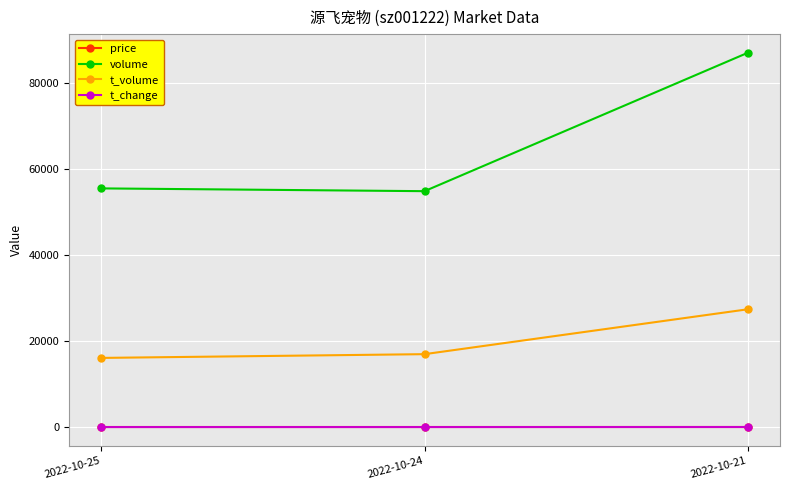

Count the number of data series in this chart.

4